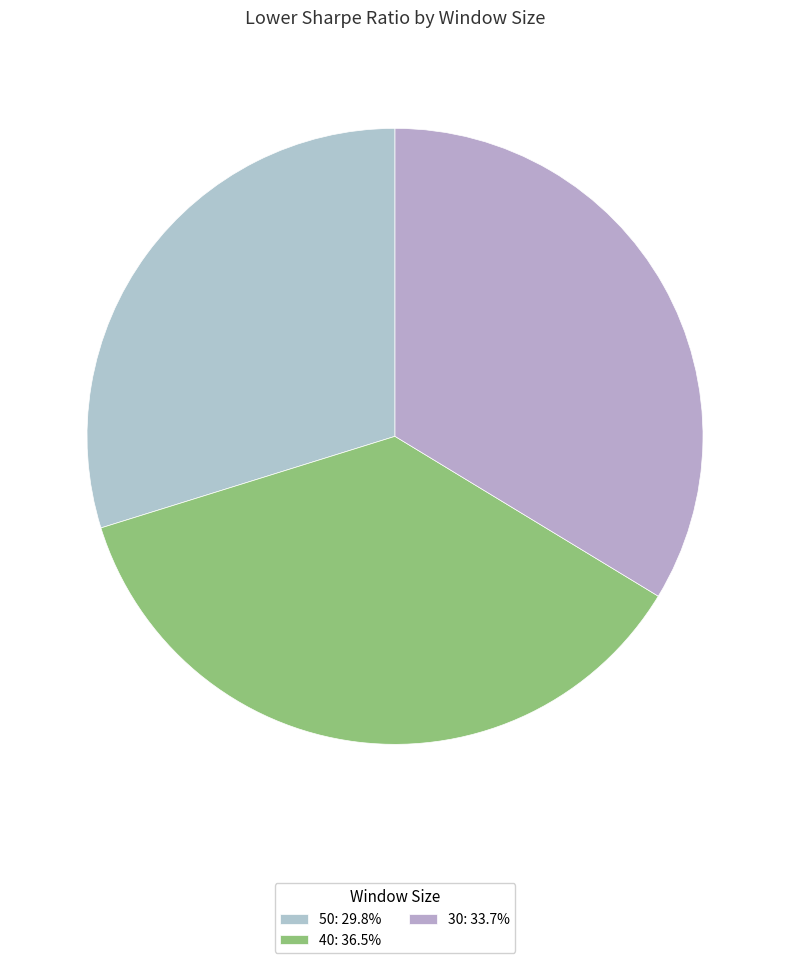

Which slice is the smallest?

50